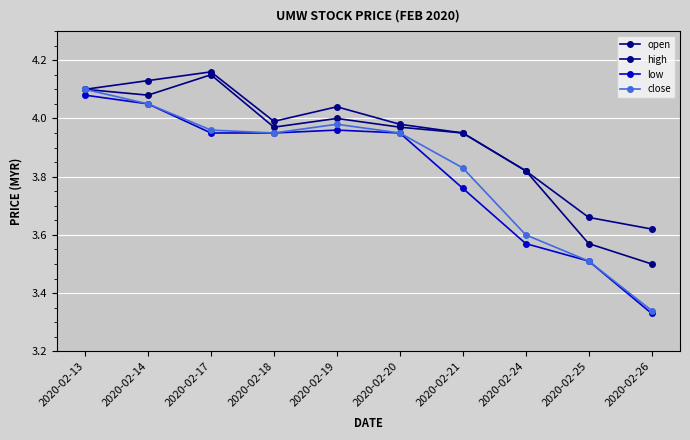

True or false: open and high cross at least once.

False